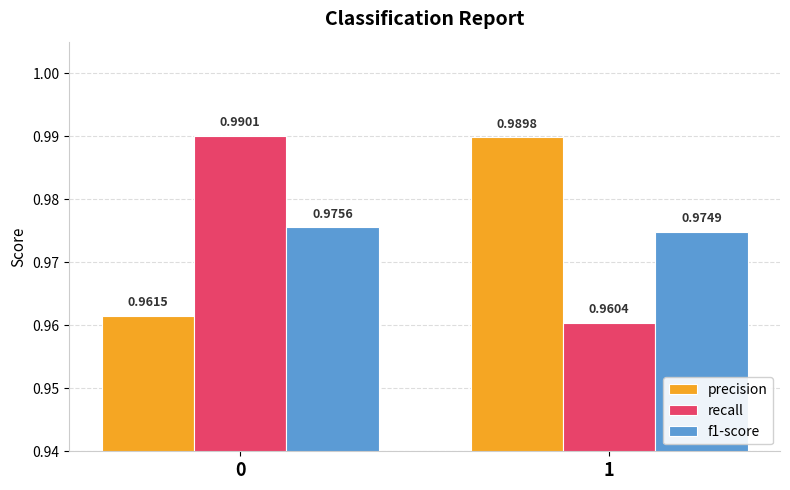

What are all the series names shown in the legend?

precision, recall, f1-score